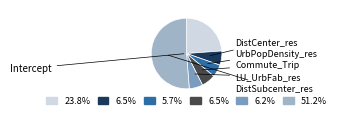

To the nearest percent, what is the average slice percentage?

17%